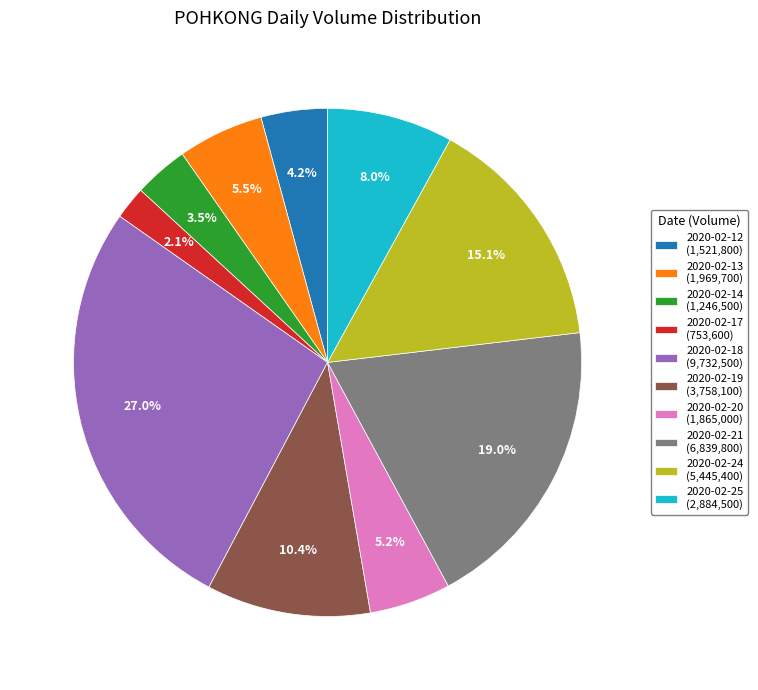

True or false: 2020-02-24 accounts for 15% of the total.

True